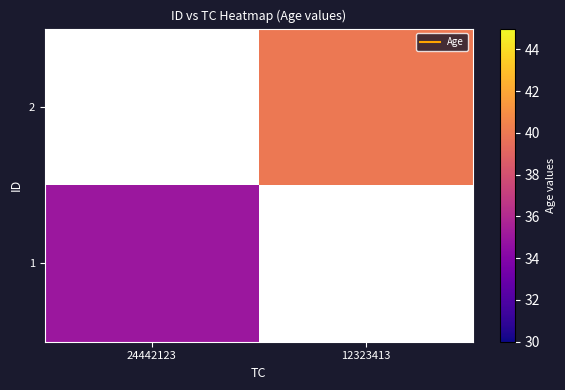

List the labels in order of 1 value, largest first.

24442123, 12323413